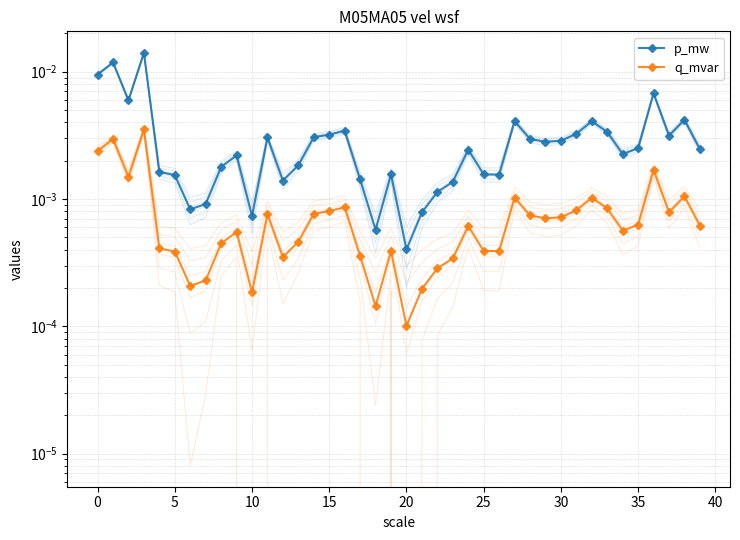

Between 40 and 38, which series saw the biggest shift?

p_mw